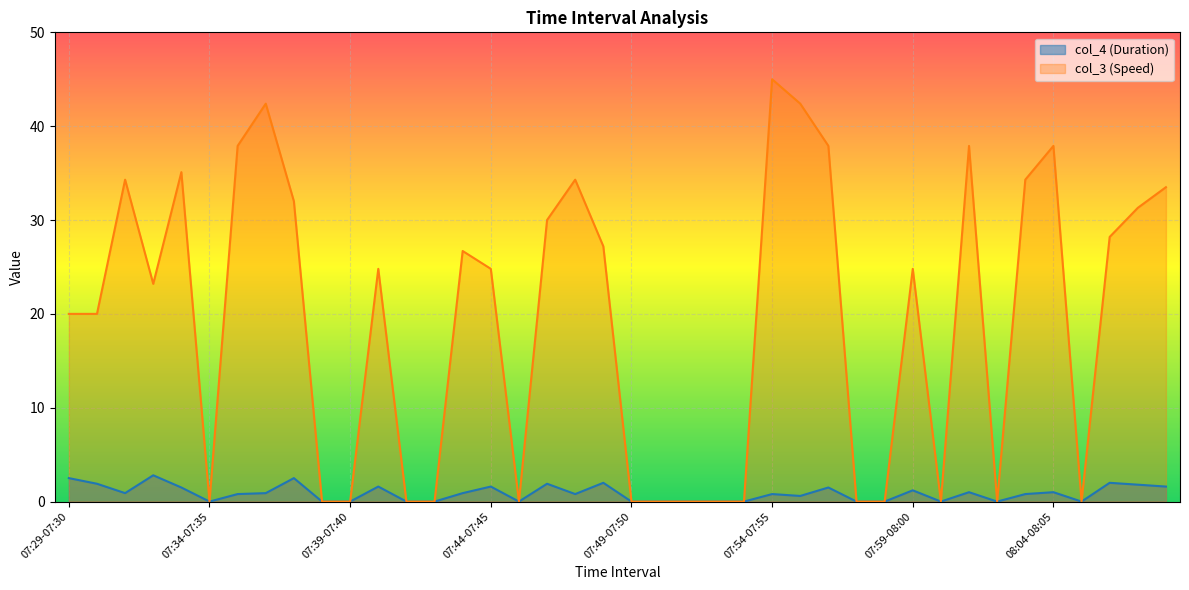

Rank the series by their average value, from lowest to highest.

col_4 (Duration), col_3 (Speed)